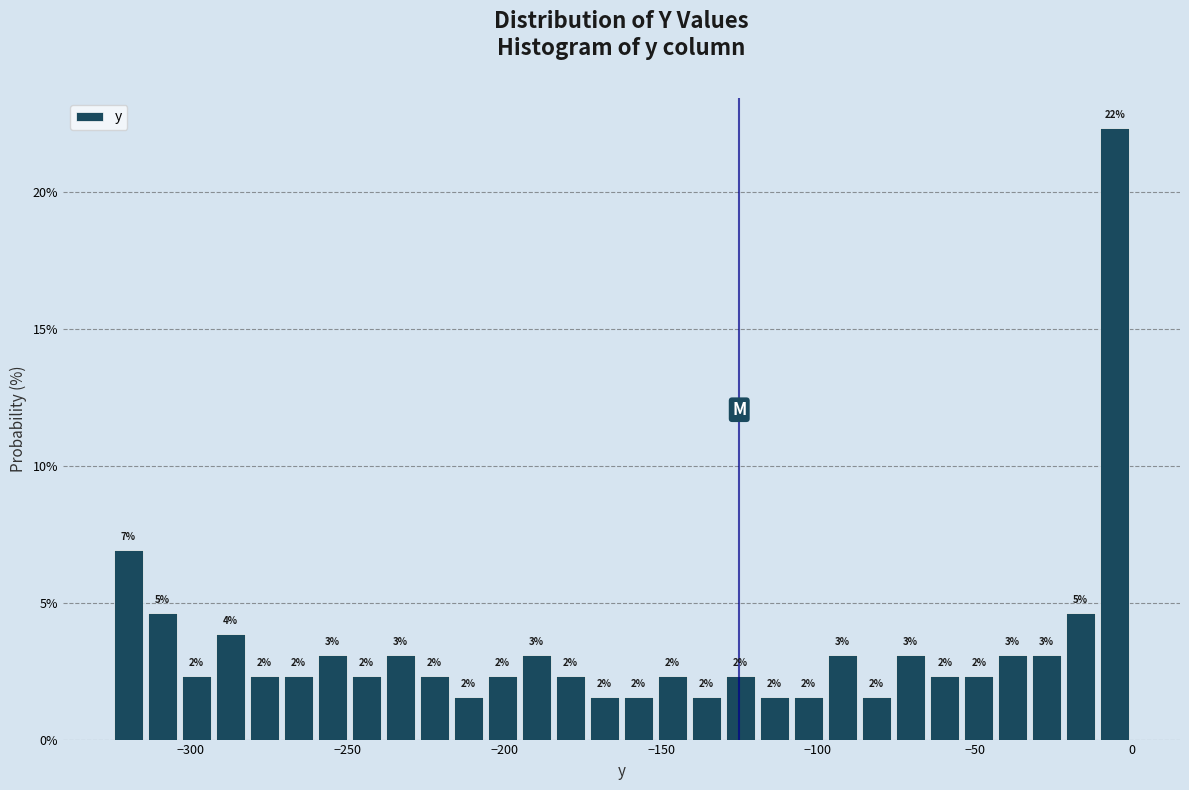

Read against the x-axis, roughly where is the centre of the tallest bar?

-5